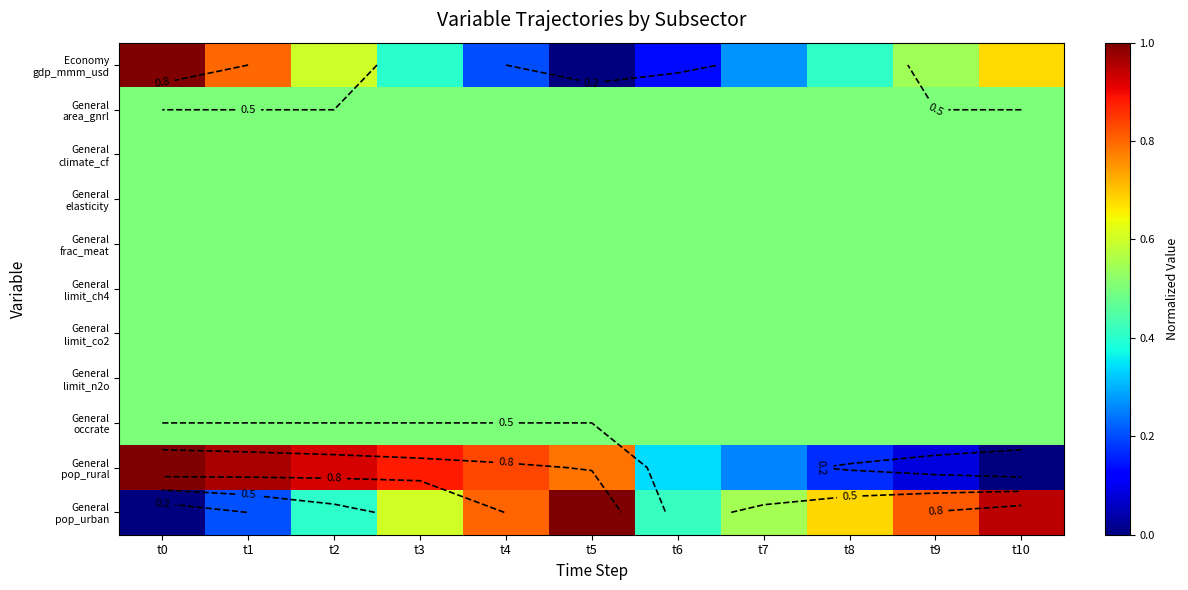

Is it true that General area_gnrl equals 0.5 at t2?

True